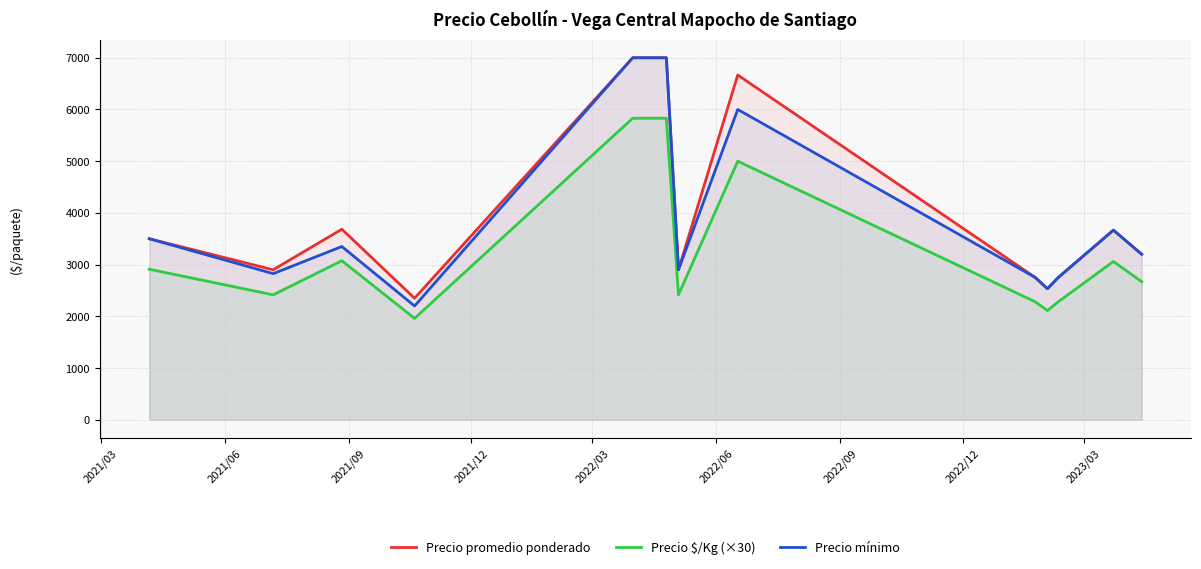

True or false: Precio promedio ponderado and Precio $/Kg (×30) cross at least once.

False